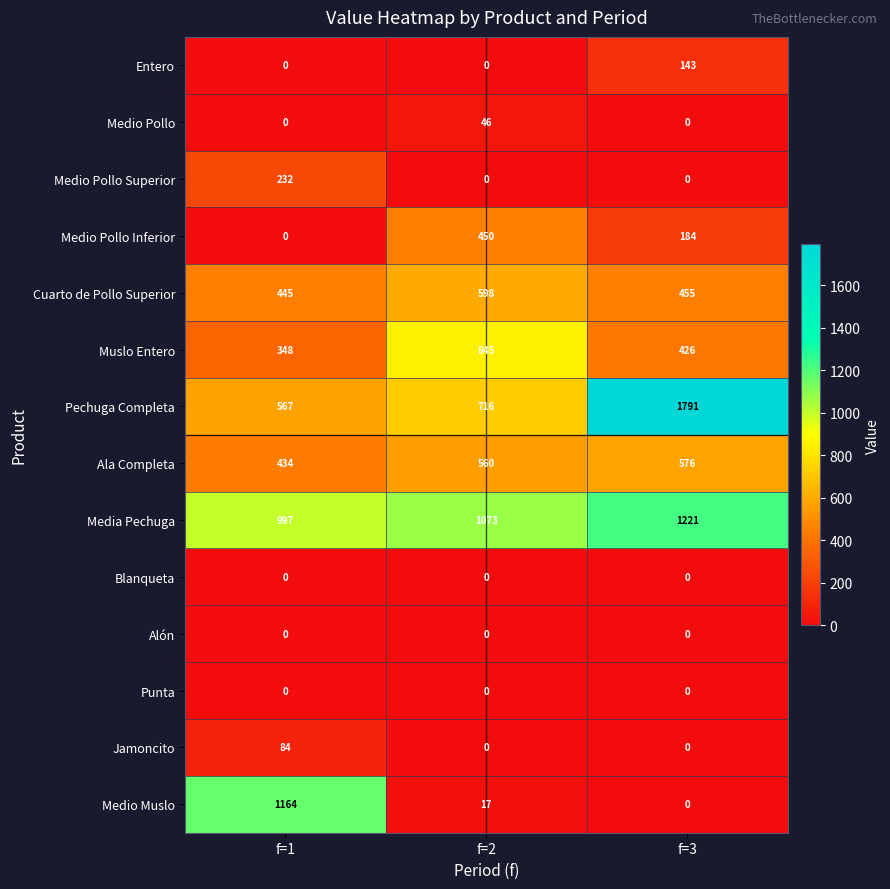

At how many categories does at least one series exceed 1542?

1